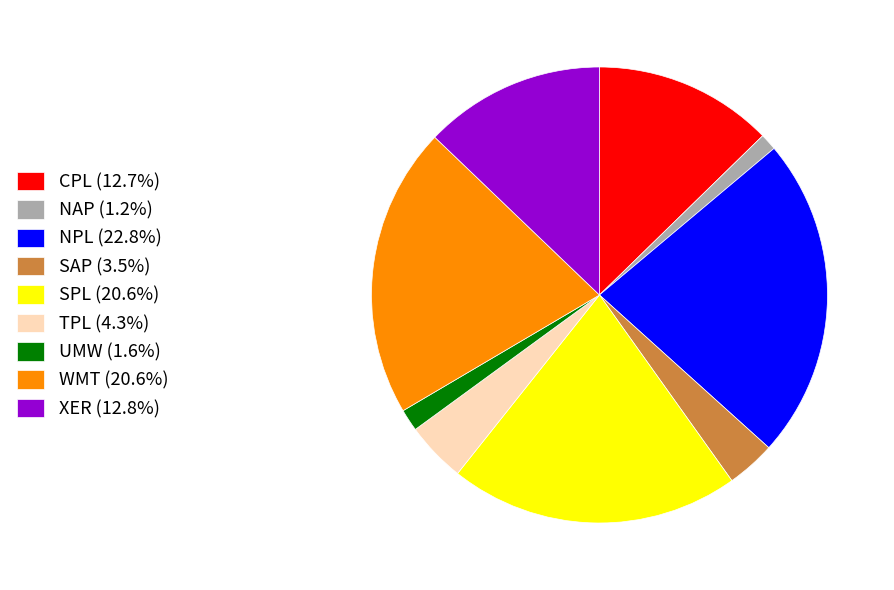

True or false: XER accounts for 1% of the total.

False